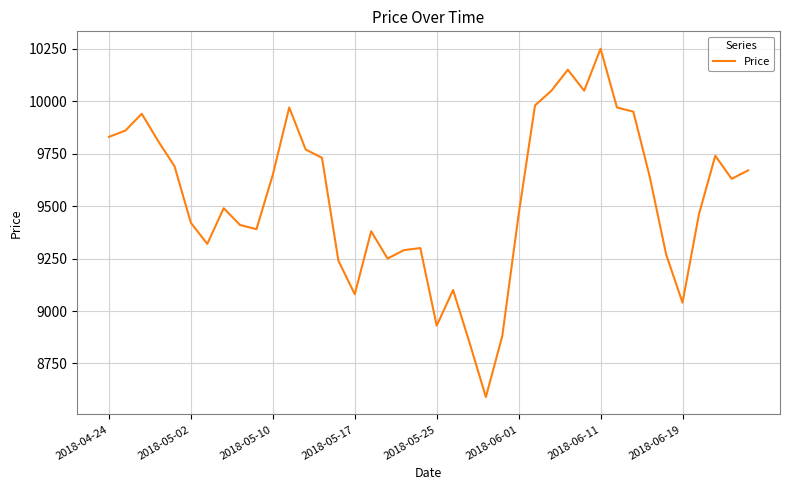

What is the greatest value displayed?

10250